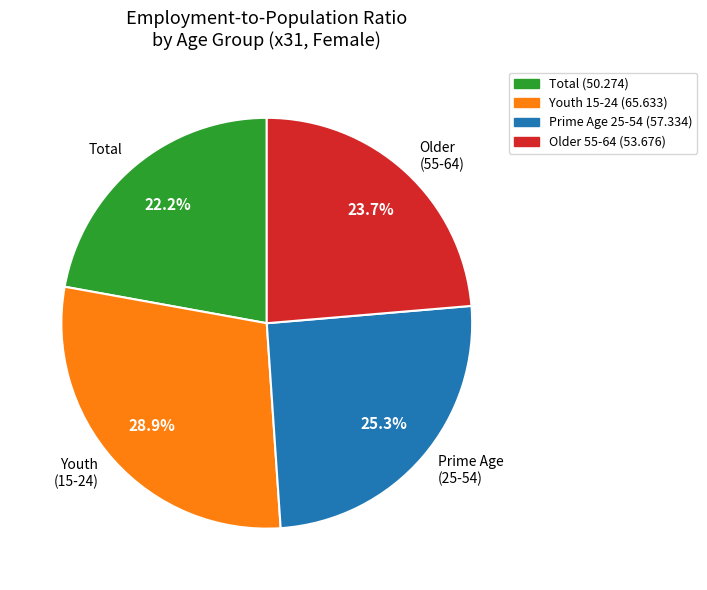

Is there a majority slice in this chart?

No